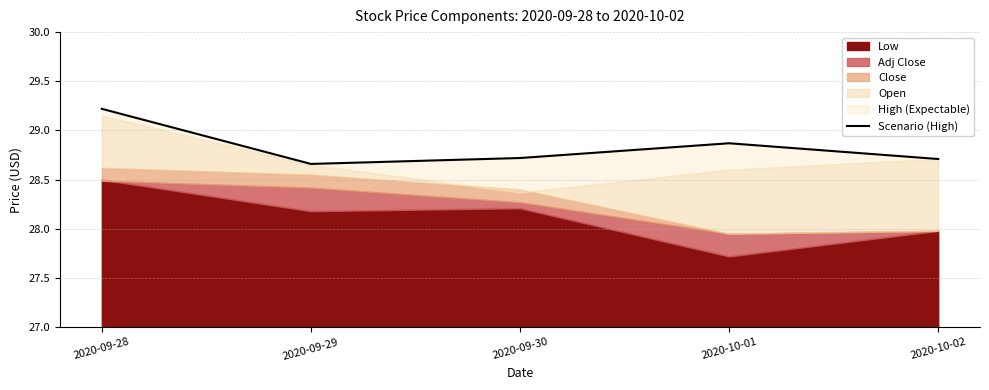

List the labels in order of value, smallest first.

2020-09-29, 2020-10-02, 2020-09-30, 2020-10-01, 2020-09-28